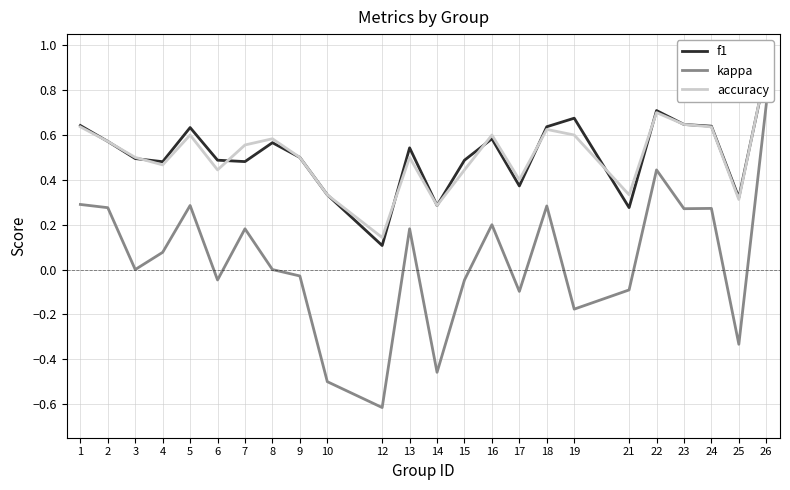

Between 3 and 18, which series saw the biggest shift?

kappa